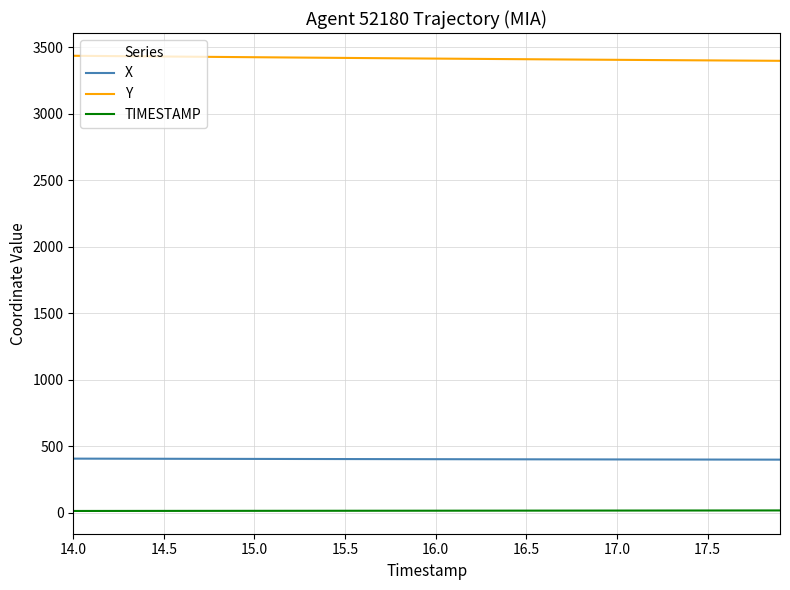

At how many categories does at least one series exceed 1702?

40